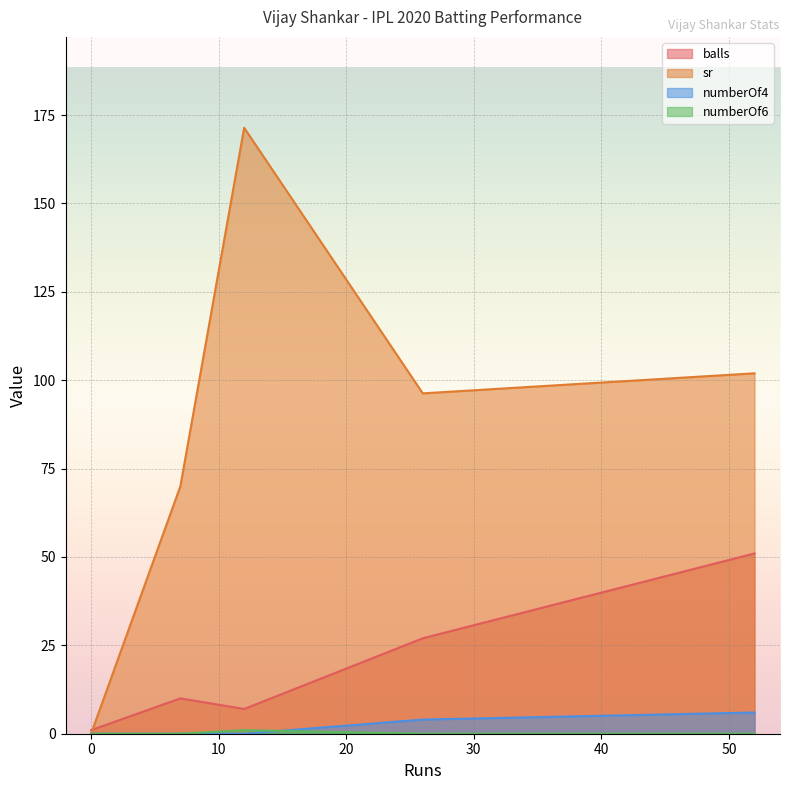

The value of numberOf6 at 0 is 0.0. True or false?

True